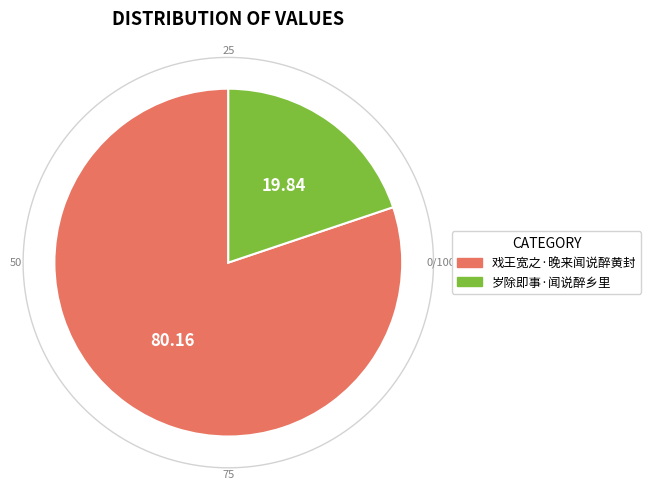

How many segments does this pie chart have?

2